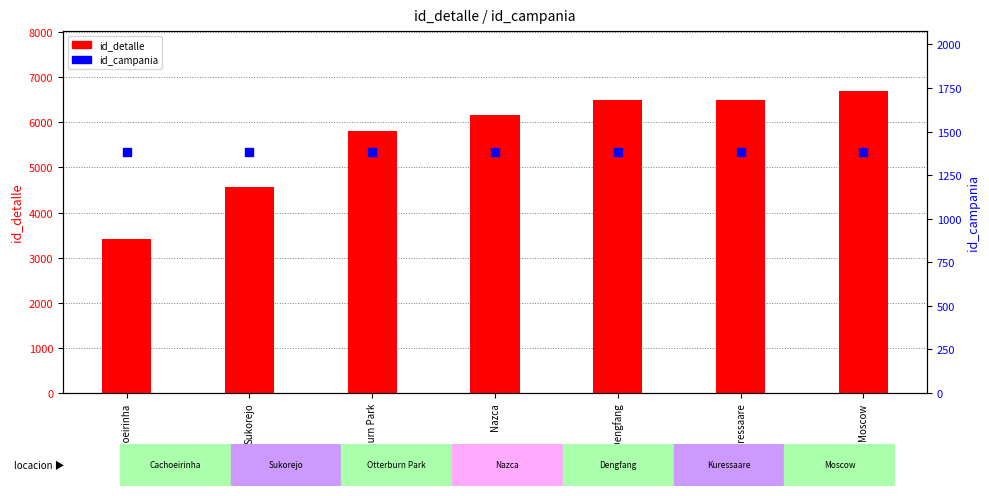

At which category is the sum across all series the highest?

Moscow